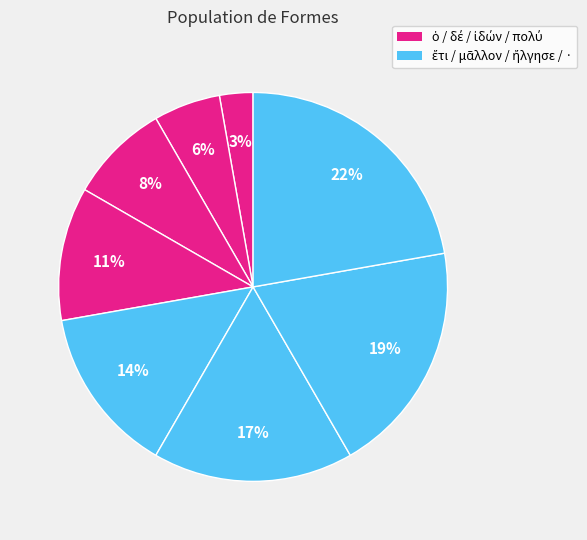

Count the number of slices in the pie.

8